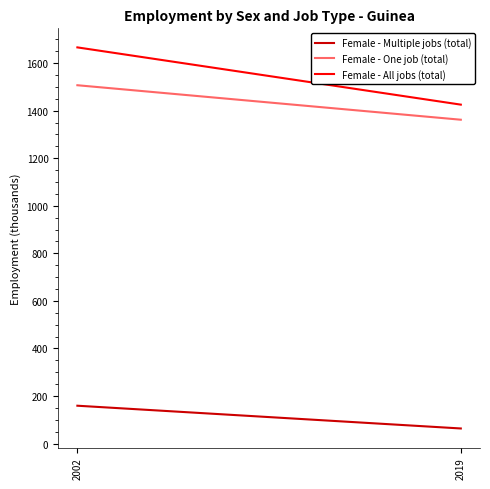

What is the difference between the Female - Multiple jobs (total) values at 2002 and 2019?

95.7